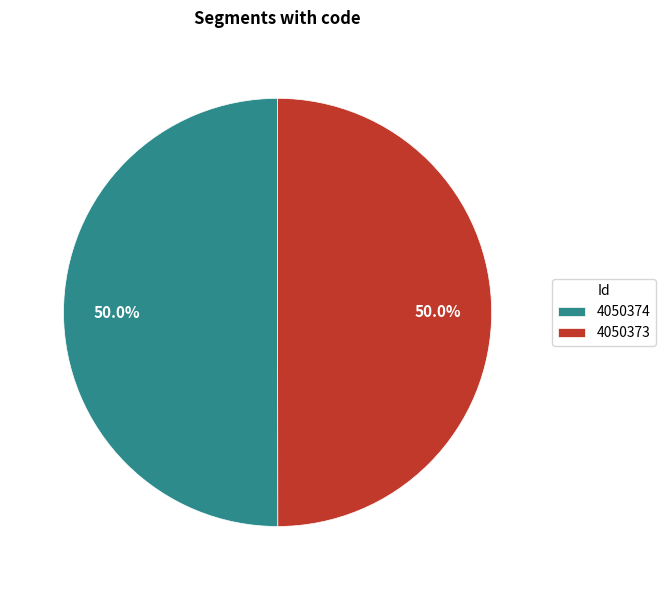

To the nearest percent, what percentage of the pie is 4050374?

50%